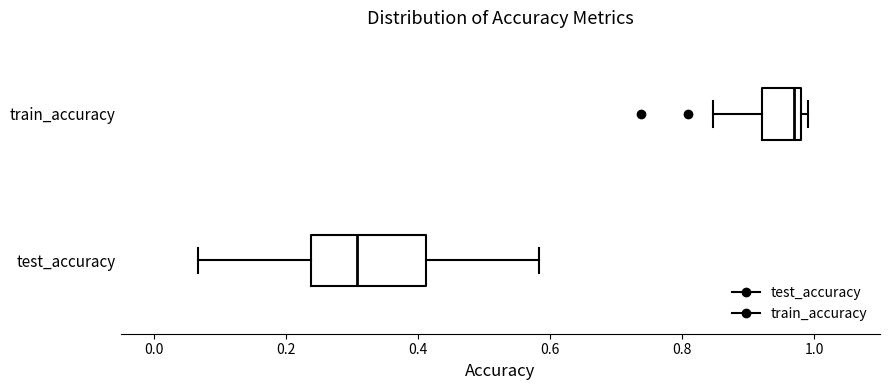

Reading bottom to top, read every box against the x-axis: the position of its median line, the range the box covers, and the ends of its whiskers. The values are not printed on the chart, so give them approximately, as read against the axis.

test_accuracy: median 0.30, box 0.24 to 0.42, whiskers 0.06 to 0.58
train_accuracy: median 0.96, box 0.92 to 0.98, whiskers 0.84 to 1.00